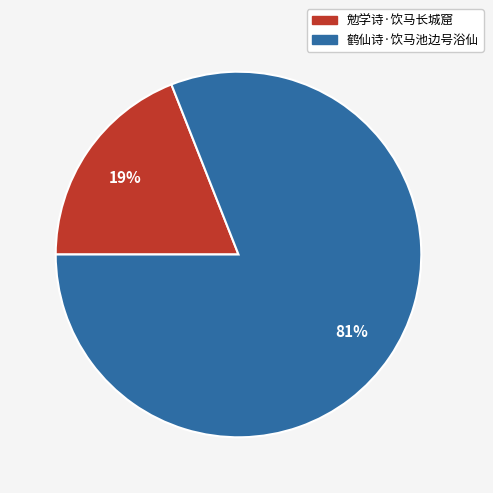

How many segments does this pie chart have?

2